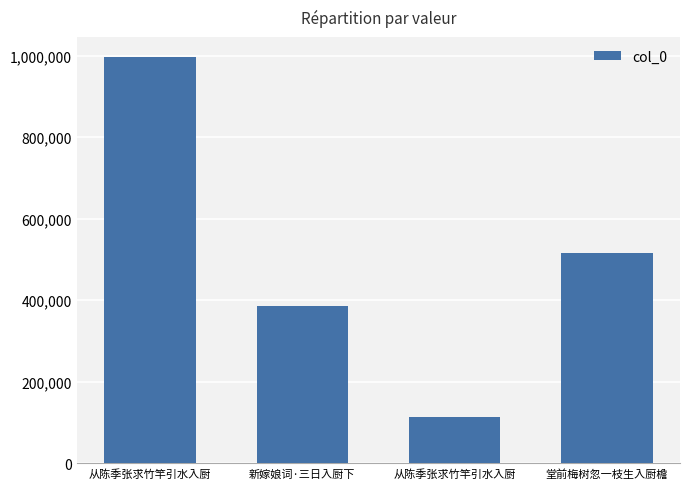

Count the number of data series in this chart.

1